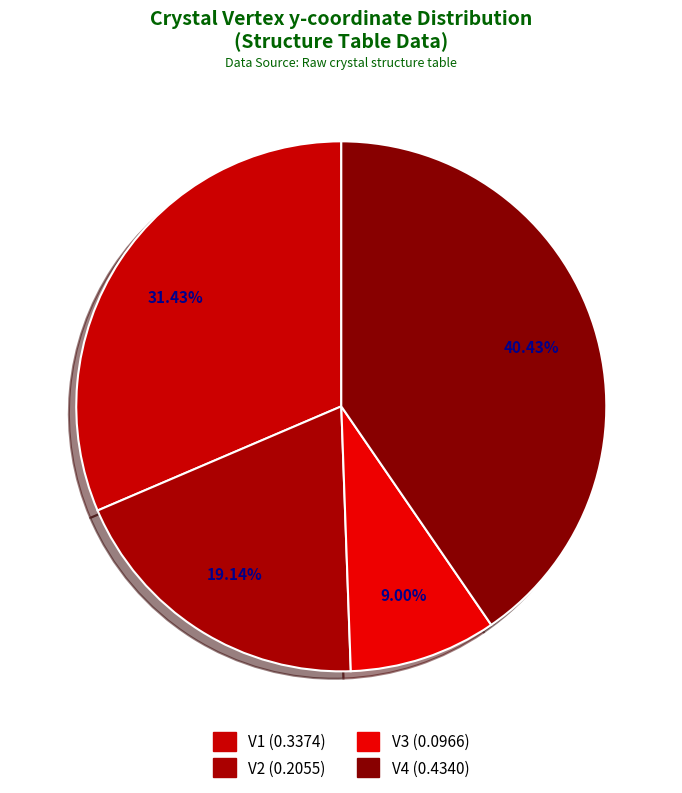

How many segments does this pie chart have?

4